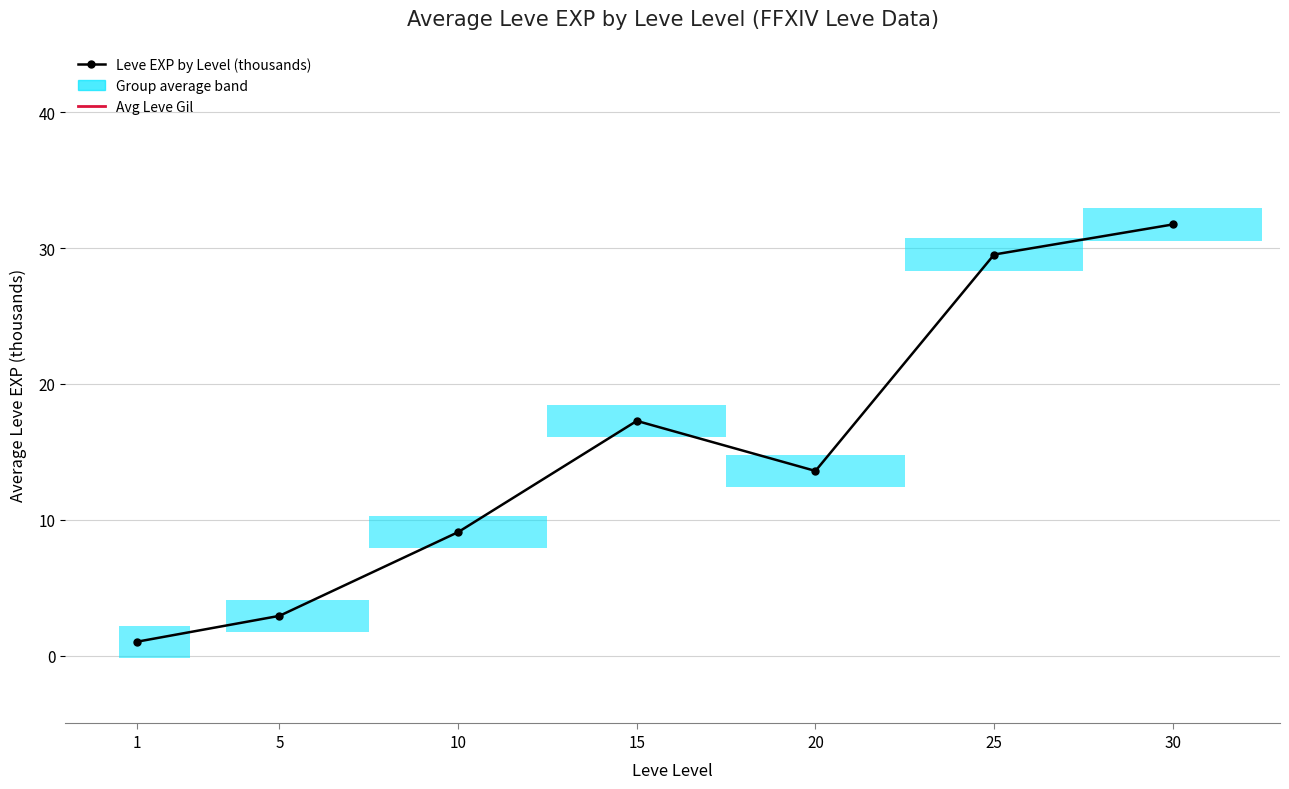

Read the Leve EXP by Level (thousands) value at 20.

13.6